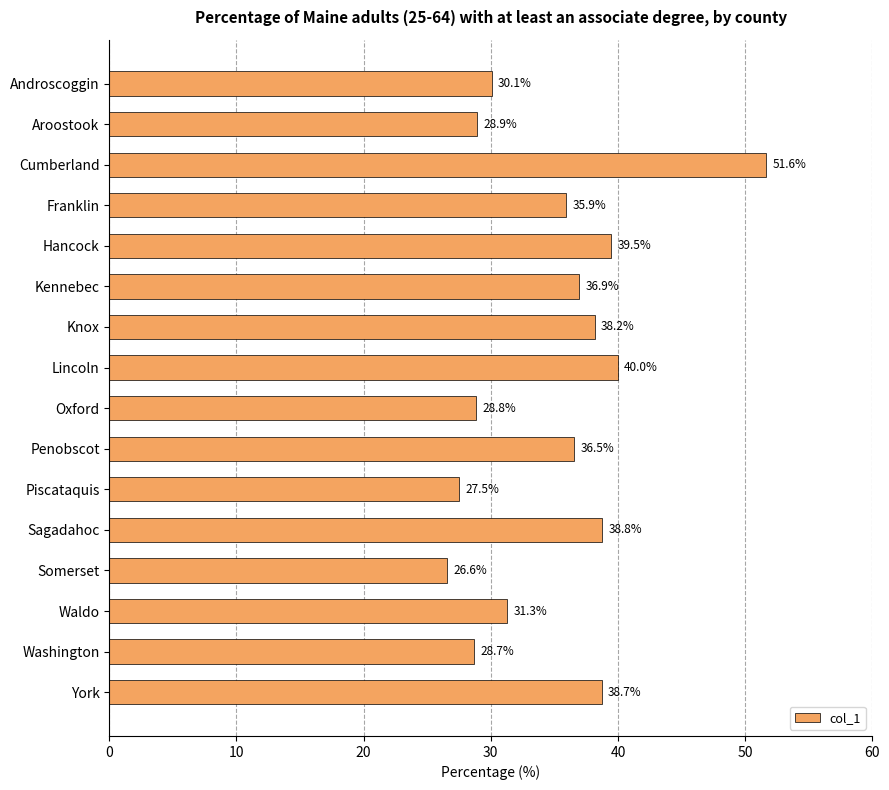

Rank the categories by value from lowest to highest.

Somerset, Piscataquis, Washington, Oxford, Aroostook, Androscoggin, Waldo, Franklin, Penobscot, Kennebec, Knox, York, Sagadahoc, Hancock, Lincoln, Cumberland